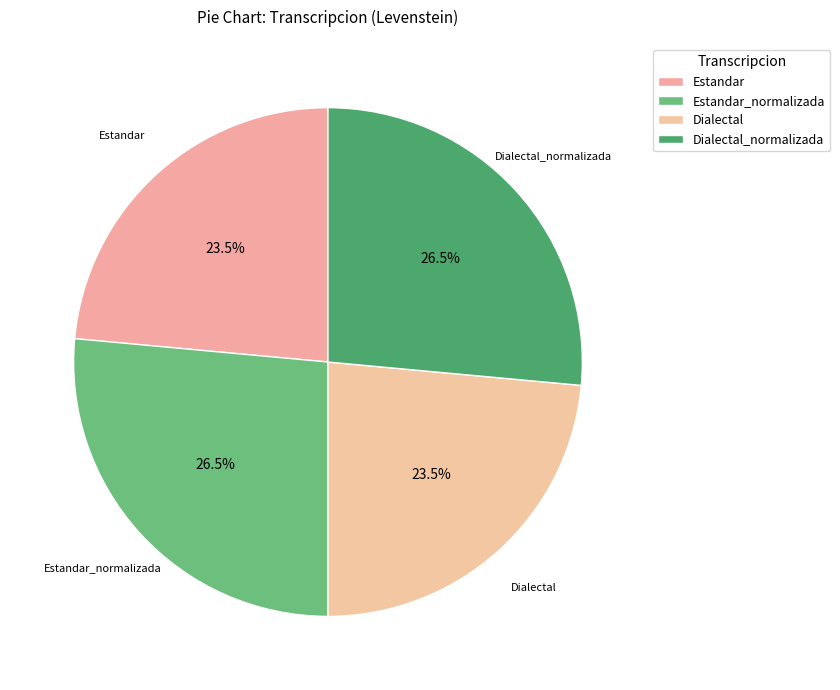

The Estandar slice represents 24% of the pie. True or false?

True